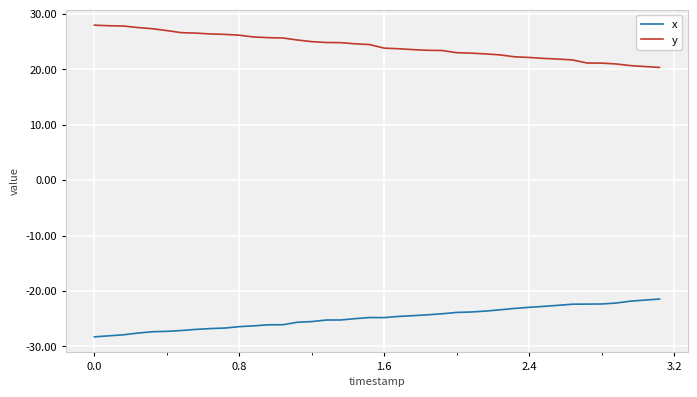

What is the maximum value shown in the chart?

27.9